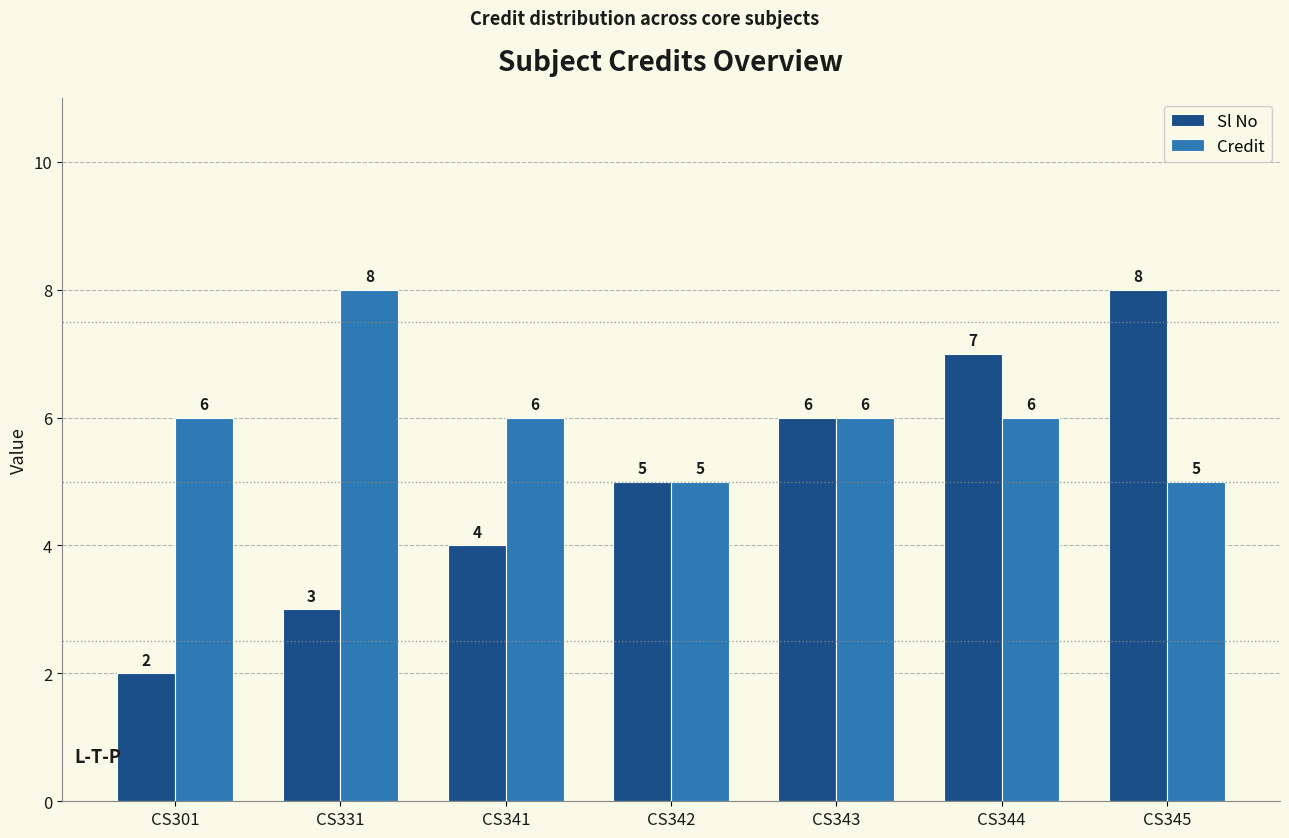

The Sl No series shows 1 at CS341. True or false?

False